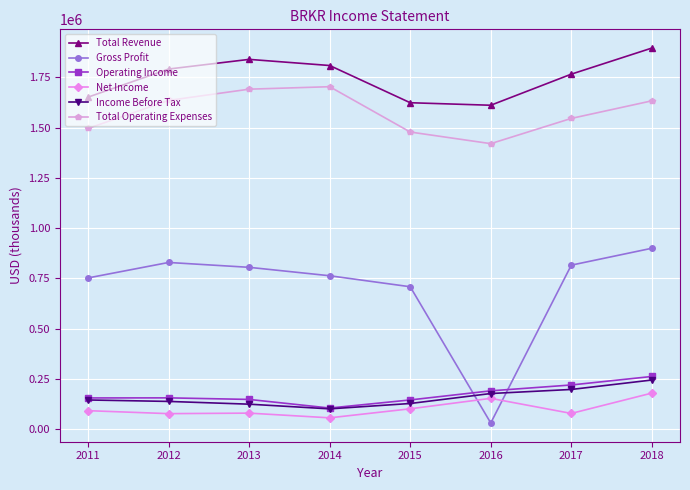

What is the approximate value of Total Operating Expenses at 2014?

1703500